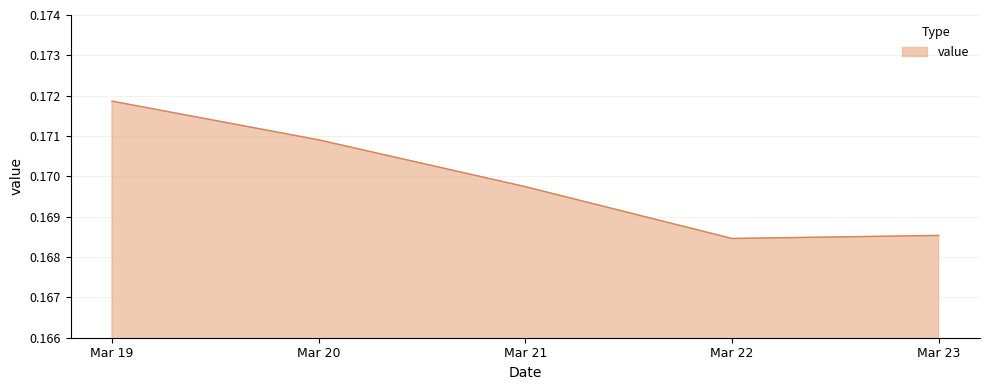

What is the sum of all values?

0.8